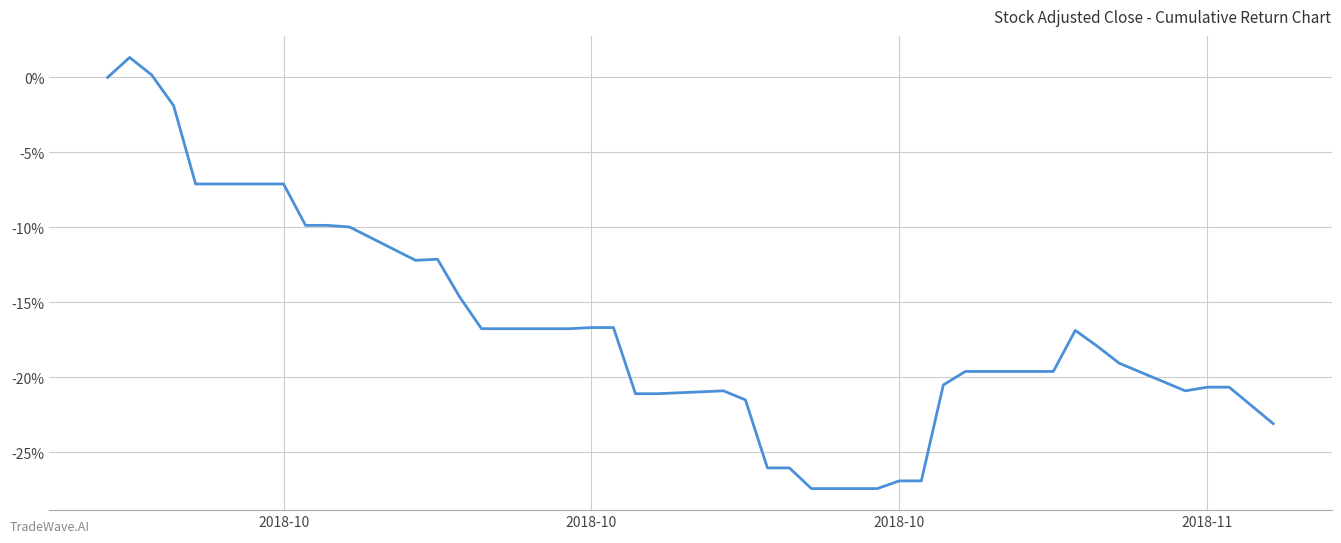

What is the difference between the maximum and minimum values?

28.7